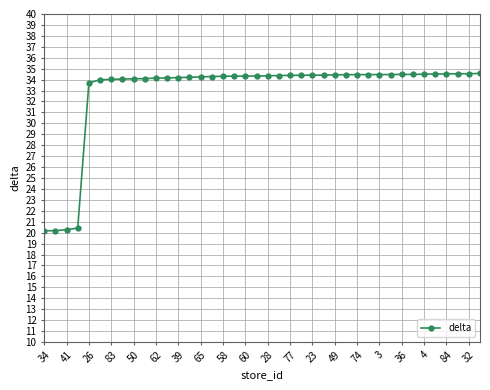

What is the maximum value shown in the chart?

34.6